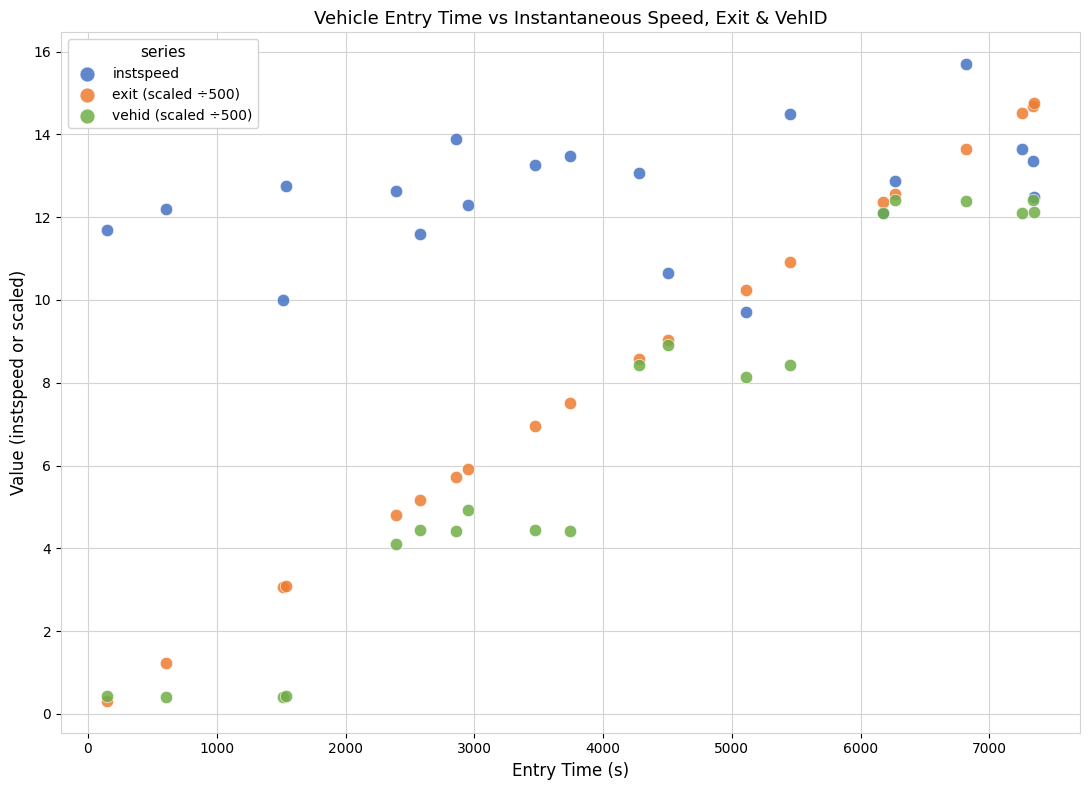

Which series contains the highest Y value?

instspeed